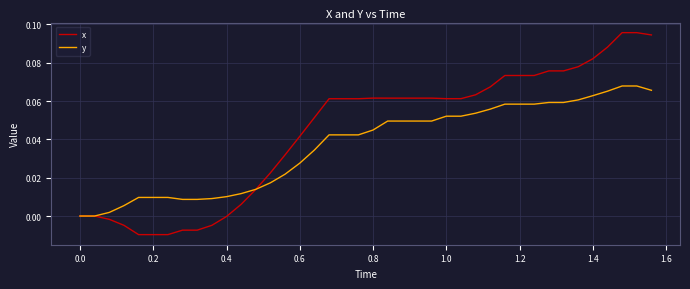

Which series has the largest total across all categories?

x